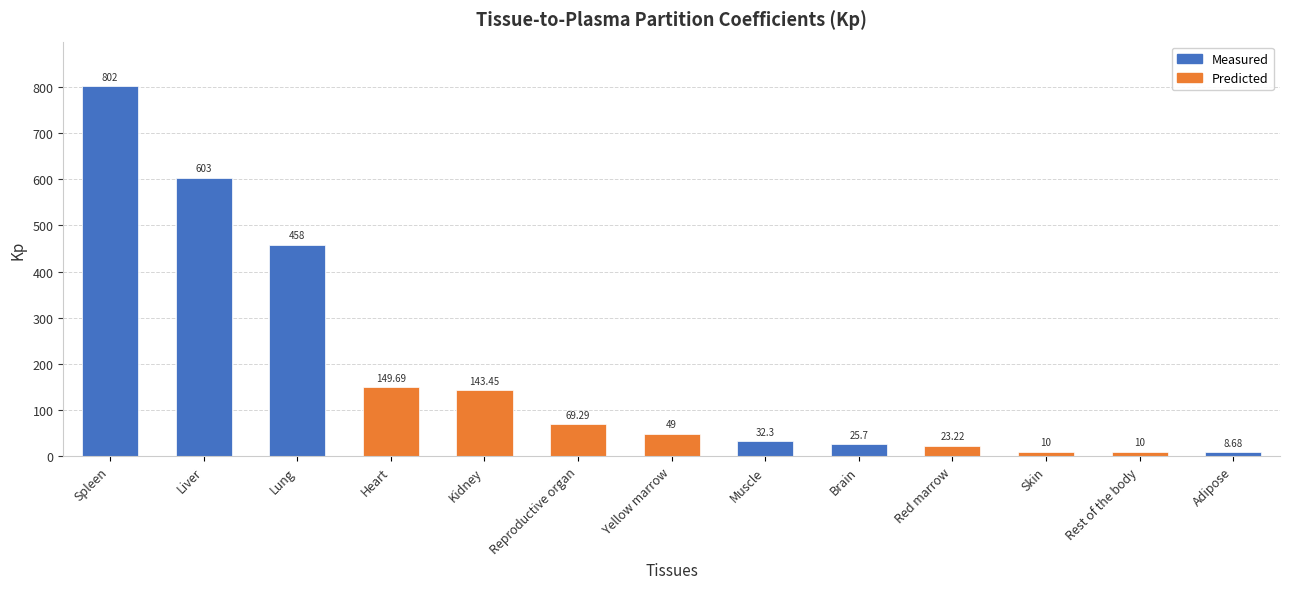

What is the label of the 1st bar from the left?

Spleen